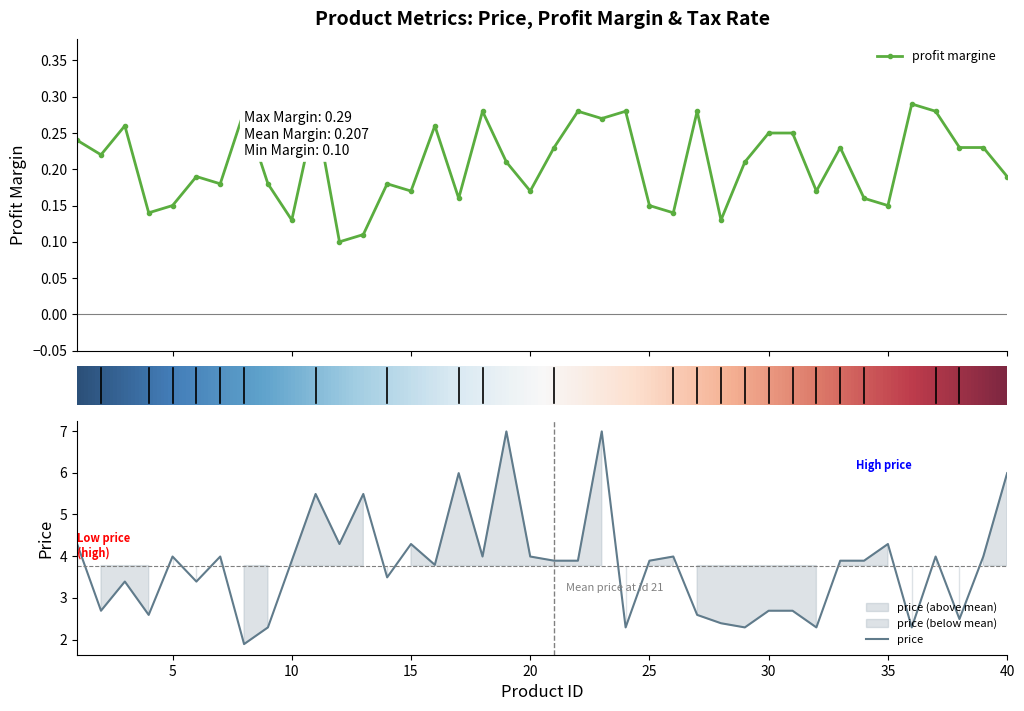

Count the number of categories in the chart.

40